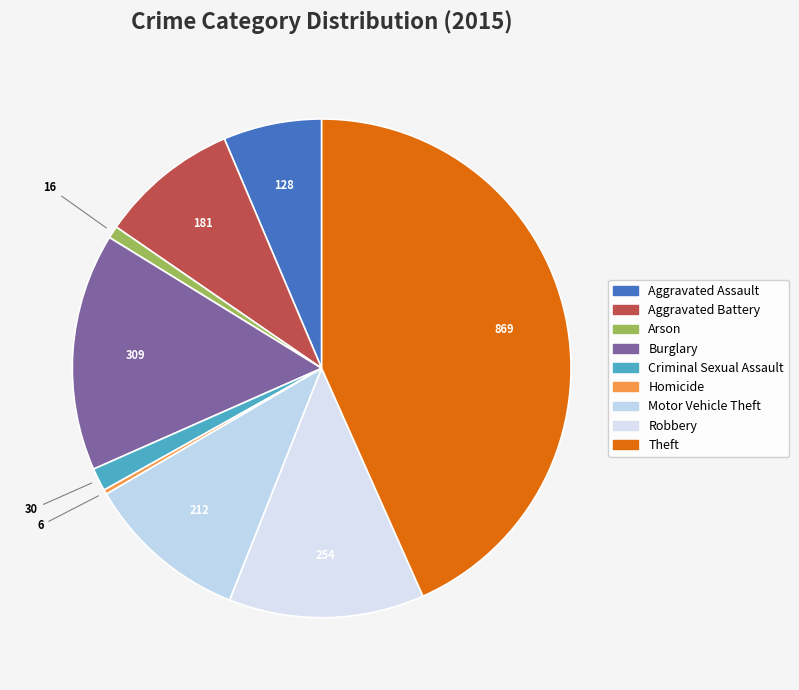

To the nearest percent, what portion does Burglary represent?

15%